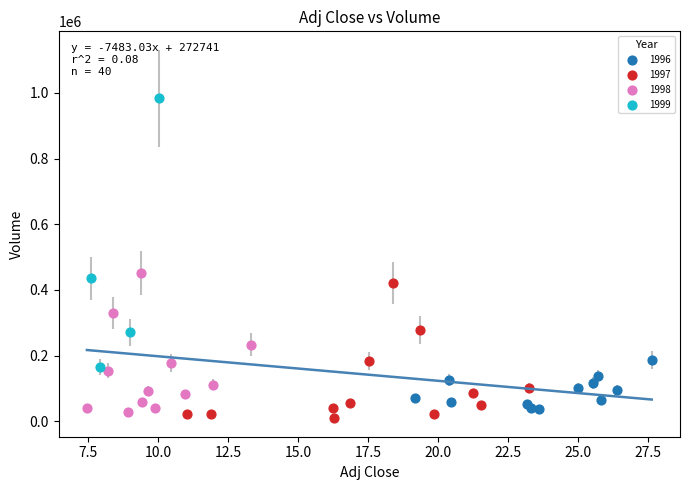

Which series has the largest Y range (max minus min)?

1999